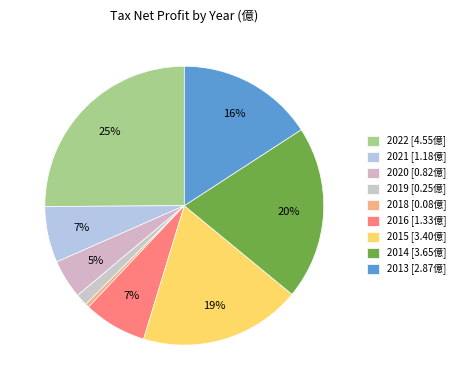

What is the change in value from 2022 to 2016?

-3.2